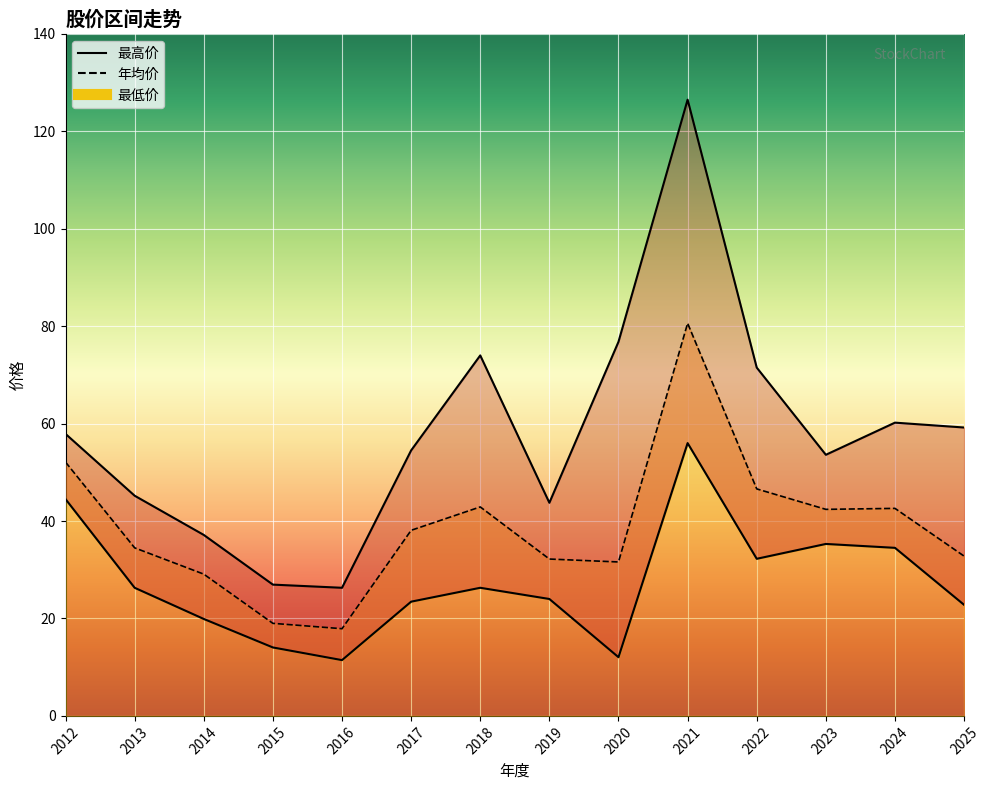

List the series in order of their overall mean, highest first.

最高价, 年均价, 最低价